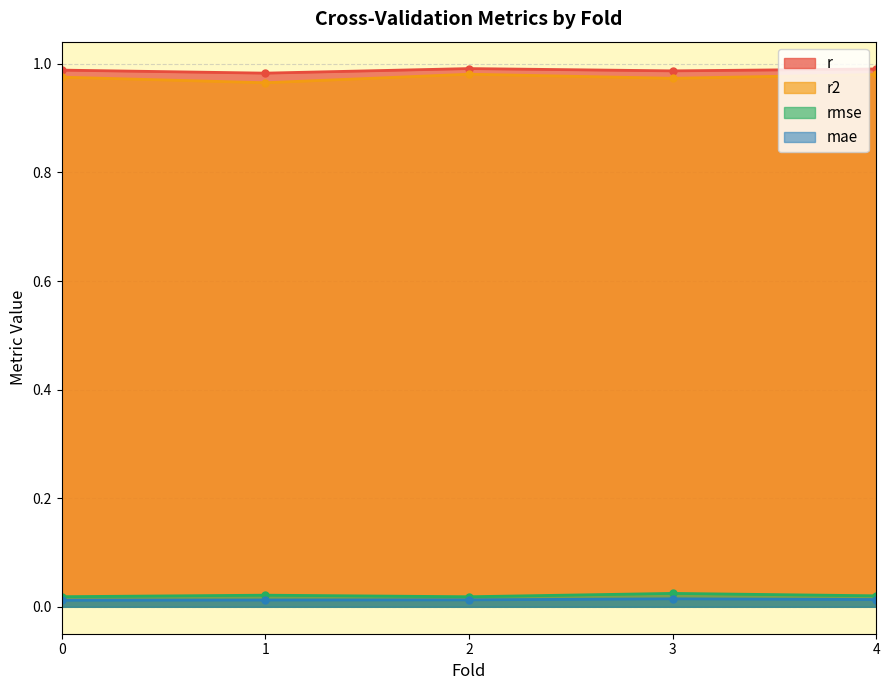

At which label is r closest to 0?

1.0